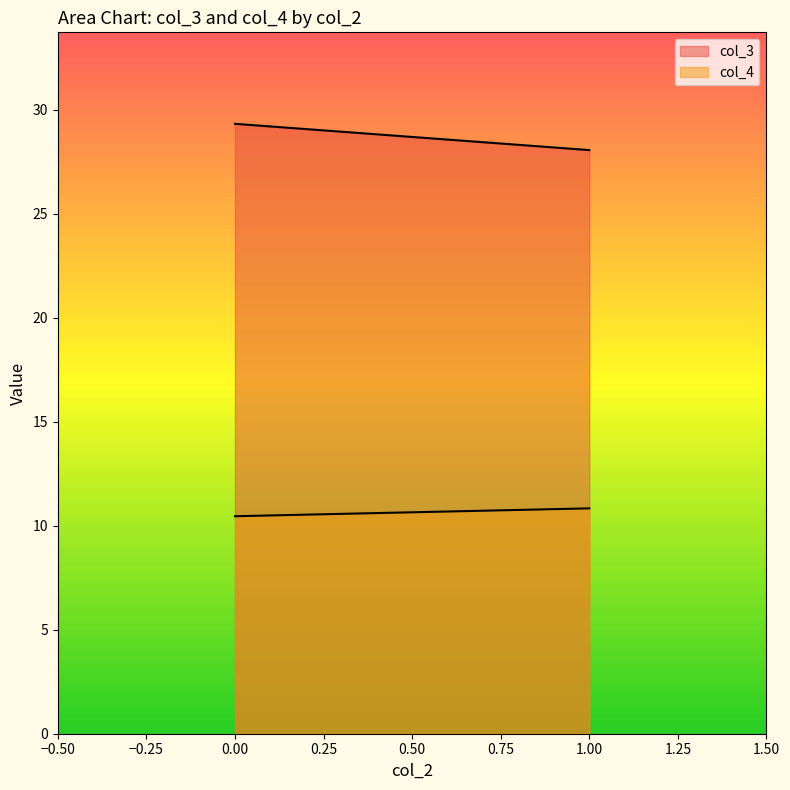

What is the spread (max minus min) of values at 0.00?

18.9